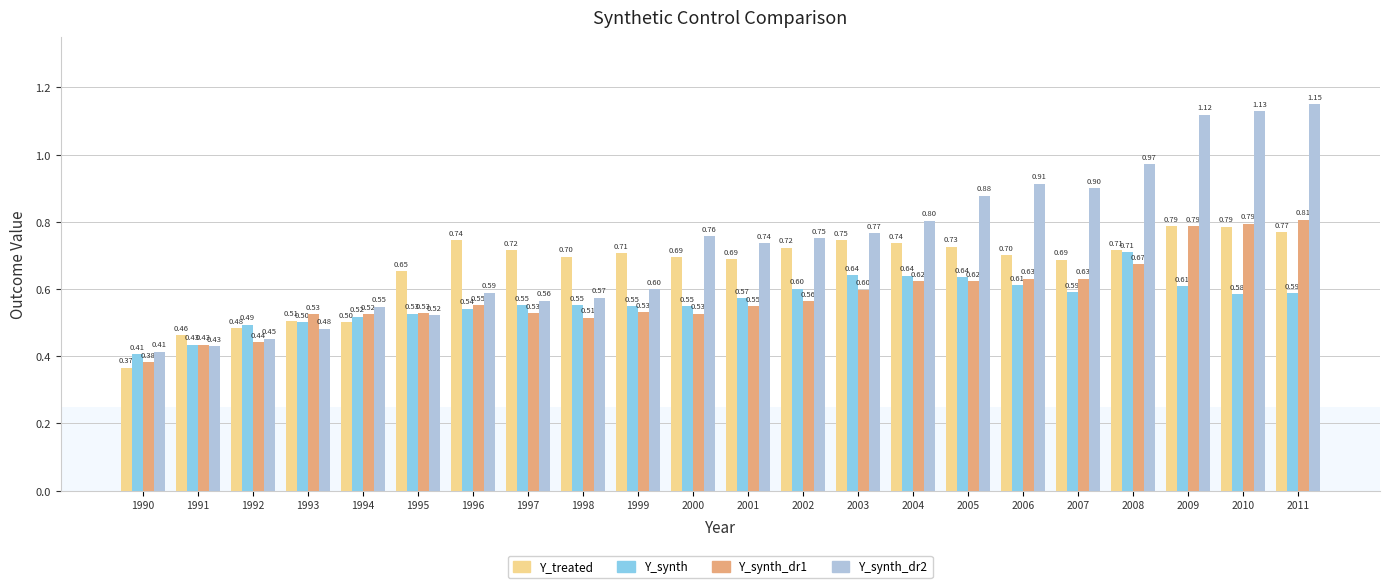

What is the average value of the Y_treated series?

0.7